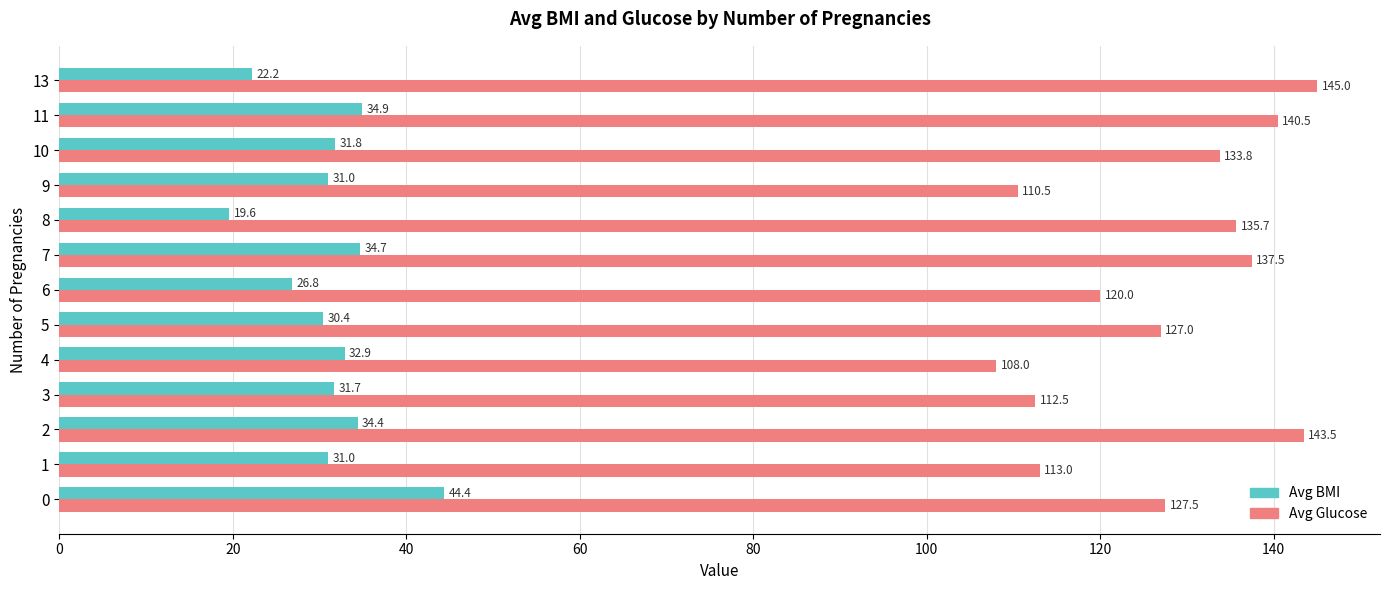

How many values in the Avg BMI series are below 31?

4